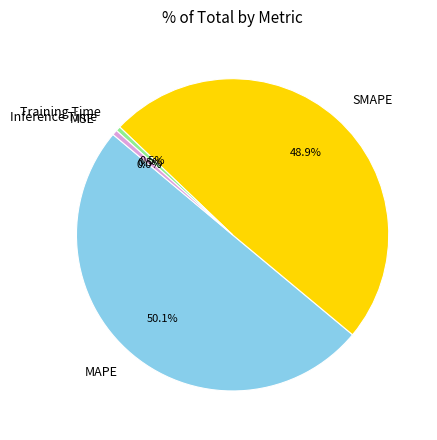

Which slice represents more than half of the pie?

MAPE